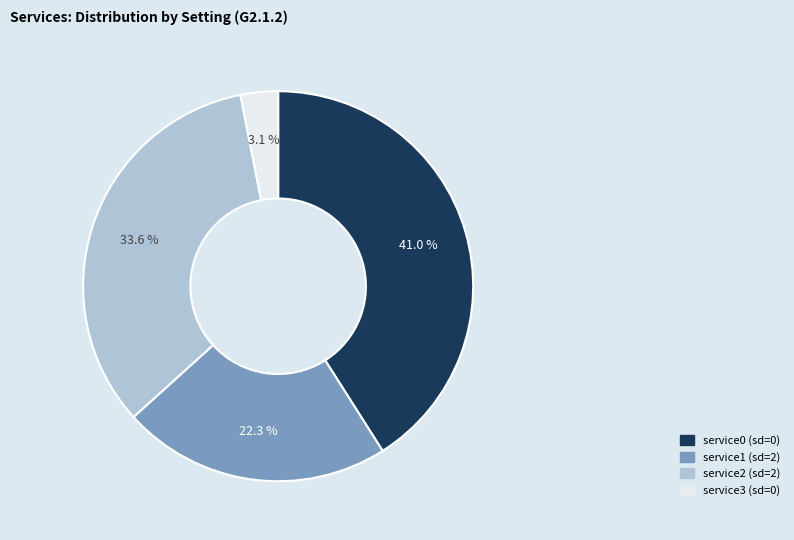

Approximately how many times larger is the value at service3 compared to service2?

0.1